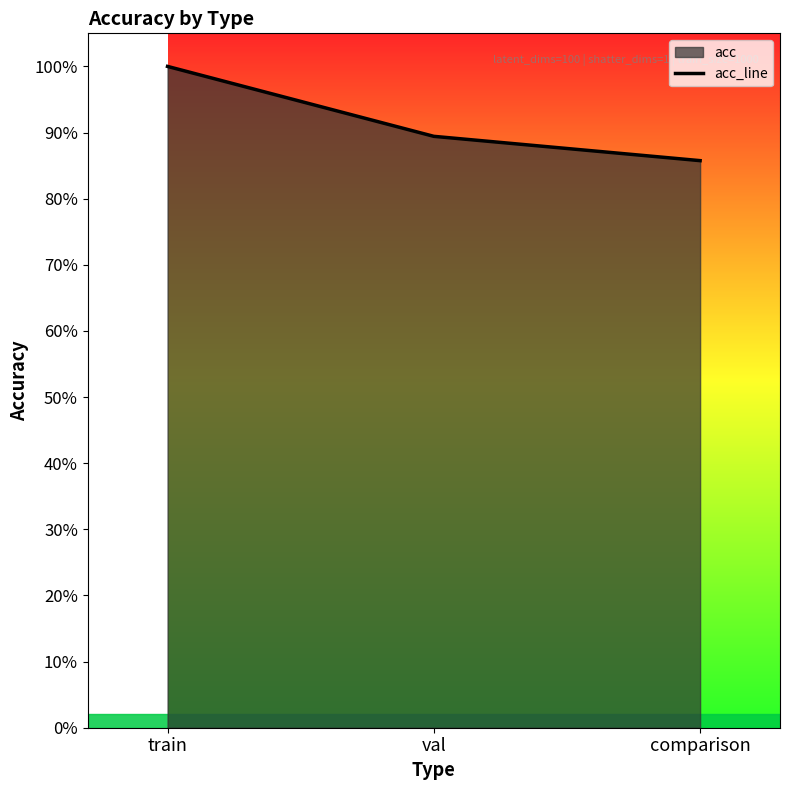

Rank the categories by value from lowest to highest.

comparison, val, train